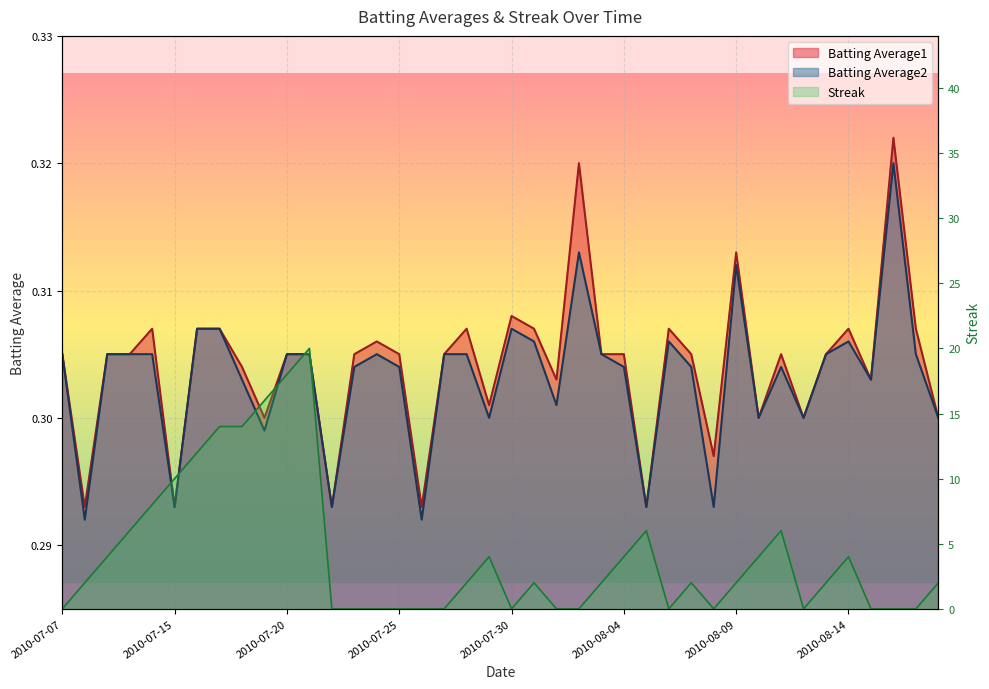

The value of Streak at 2010-08-13 is 2.0. True or false?

True